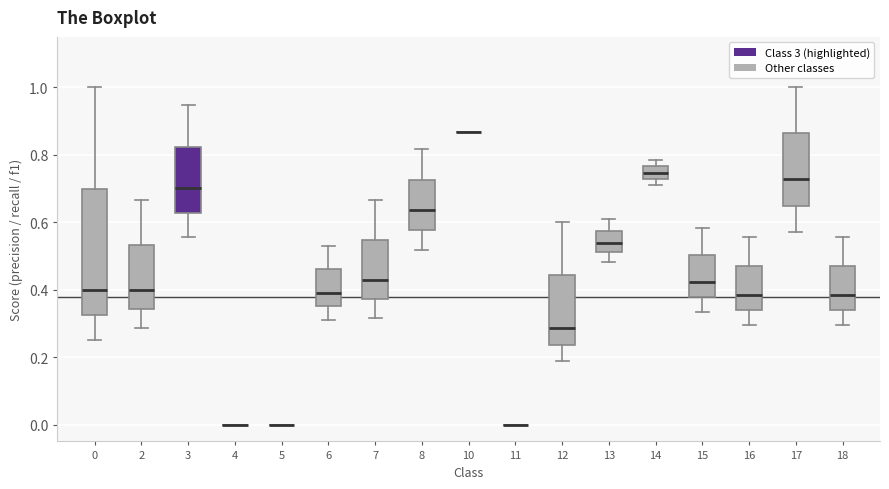

Reading left to right, read every box against the y-axis: the position of its median line, the range the box covers, and the ends of its whiskers. The values are not printed on the chart, so give them approximately, as read against the axis.

0: median 0.40, box 0.32 to 0.70, whiskers 0.26 to 1.00
2: median 0.40, box 0.34 to 0.54, whiskers 0.28 to 0.66
3: median 0.70, box 0.62 to 0.82, whiskers 0.56 to 0.94
4: box collapsed to a line at 0.00, whiskers 0.00 to 0.00
5: box collapsed to a line at 0.00, whiskers 0.00 to 0.00
6: median 0.40, box 0.36 to 0.46, whiskers 0.32 to 0.52
7: median 0.42, box 0.38 to 0.54, whiskers 0.32 to 0.66
8: median 0.64, box 0.58 to 0.72, whiskers 0.52 to 0.82
10: box collapsed to a line at 0.86, whiskers 0.86 to 0.86
11: box collapsed to a line at 0.00, whiskers 0.00 to 0.00
12: median 0.28, box 0.24 to 0.44, whiskers 0.18 to 0.60
13: median 0.54, box 0.52 to 0.58, whiskers 0.48 to 0.60
14: median 0.74, box 0.72 to 0.76, whiskers 0.70 to 0.78
15: median 0.42, box 0.38 to 0.50, whiskers 0.34 to 0.58
16: median 0.38, box 0.34 to 0.48, whiskers 0.30 to 0.56
17: median 0.72, box 0.64 to 0.86, whiskers 0.58 to 1.00
18: median 0.38, box 0.34 to 0.48, whiskers 0.30 to 0.56